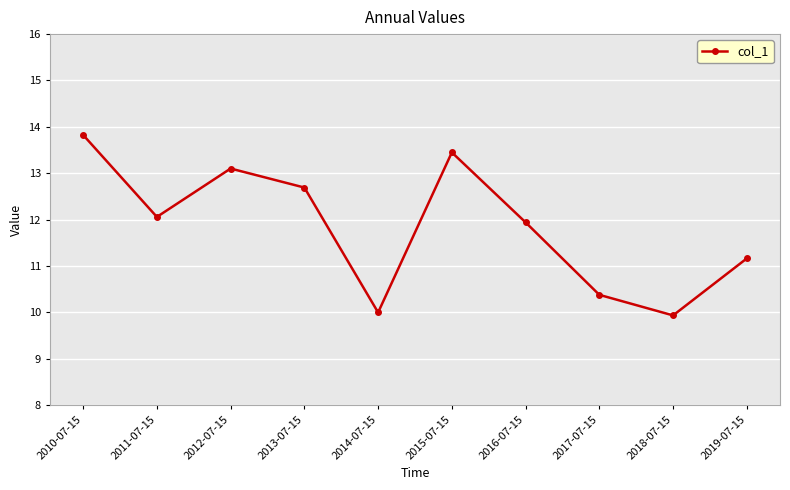

How many categories are shown in the chart?

10